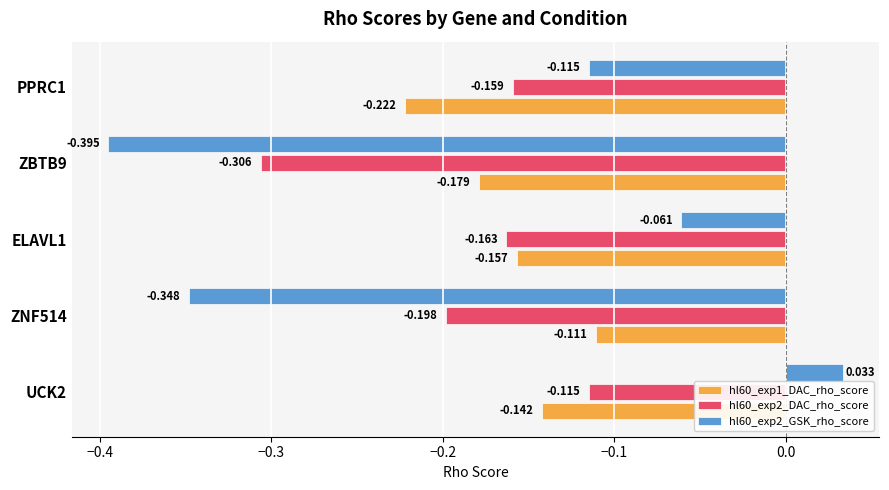

Is the value of hl60_exp2_GSK_rho_score at UCK2 greater than the value of hl60_exp1_DAC_rho_score at ELAVL1?

Yes